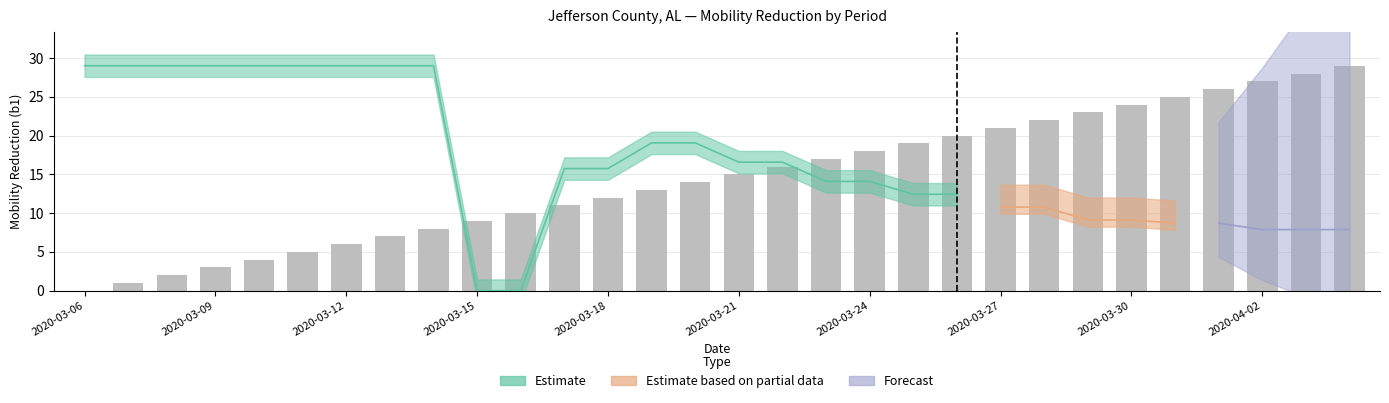

True or false: the data shows 7 at 7.

True